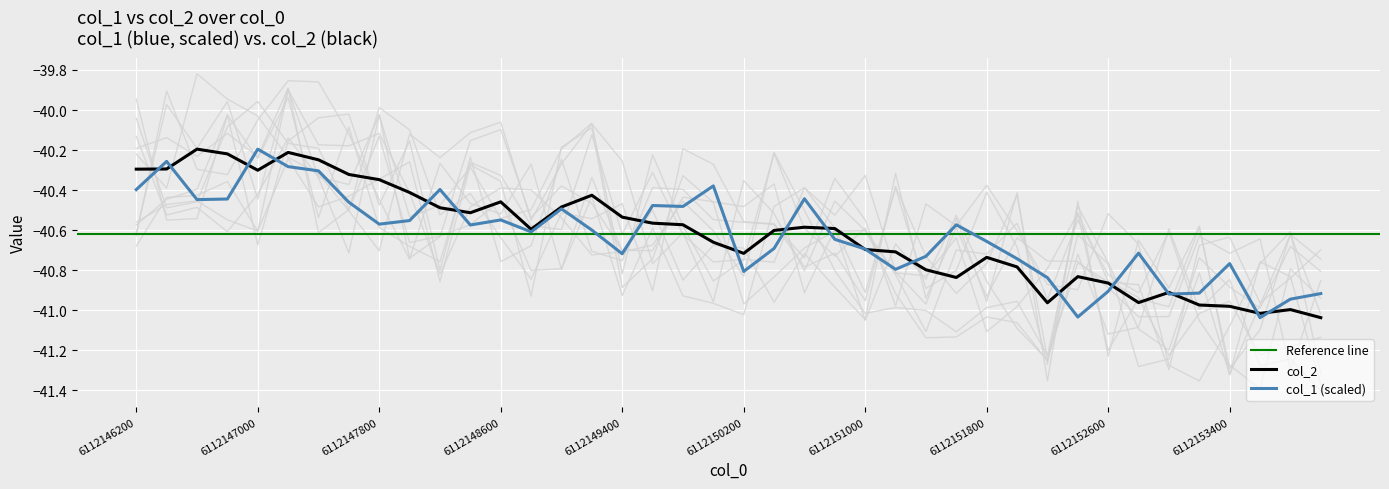

The col_2 series shows -62.3 at 25. True or false?

False